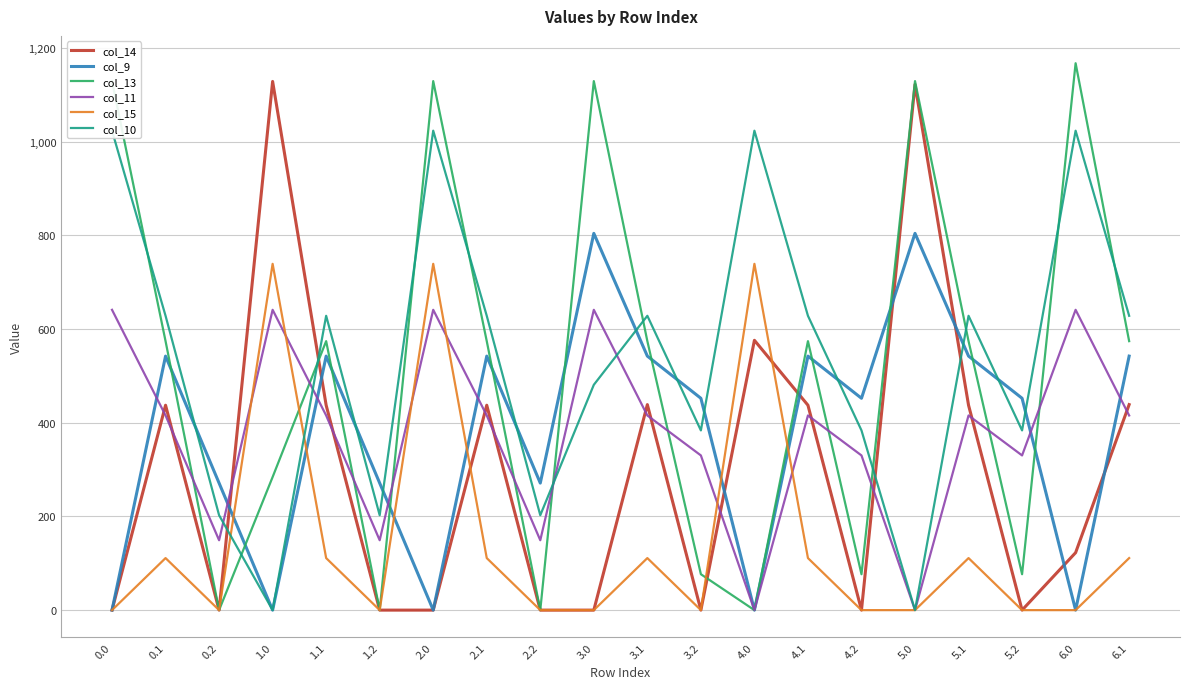

What is the average value of the col_11 series?

377.5